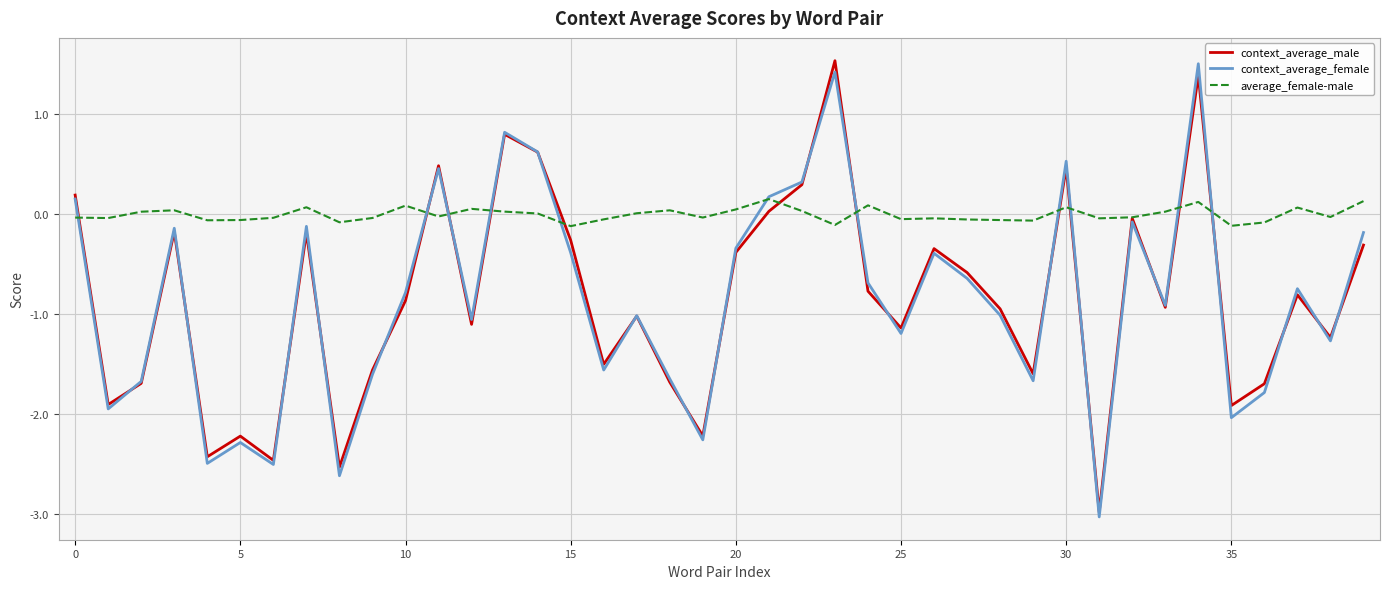

Which series has the largest total across all categories?

average_female-male